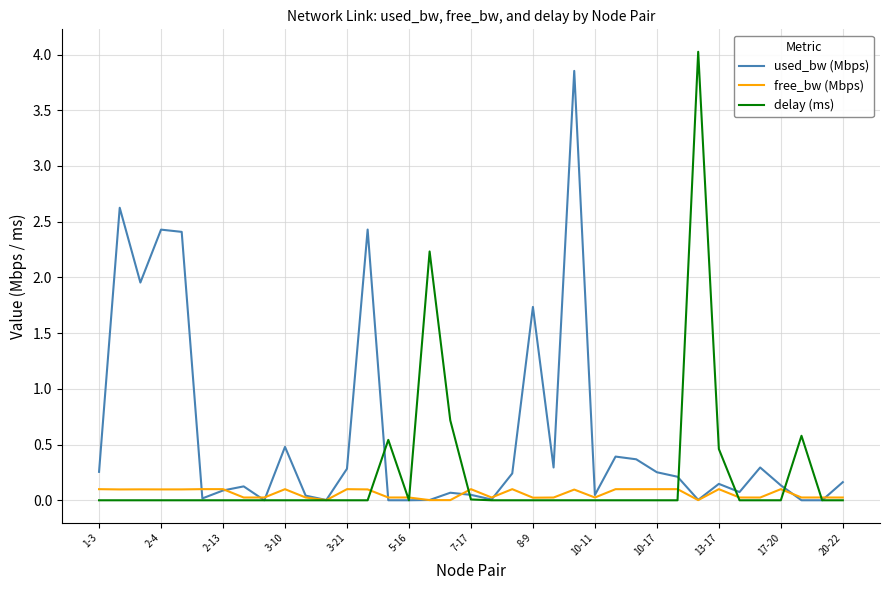

Which series has the largest total across all categories?

used_bw (Mbps)